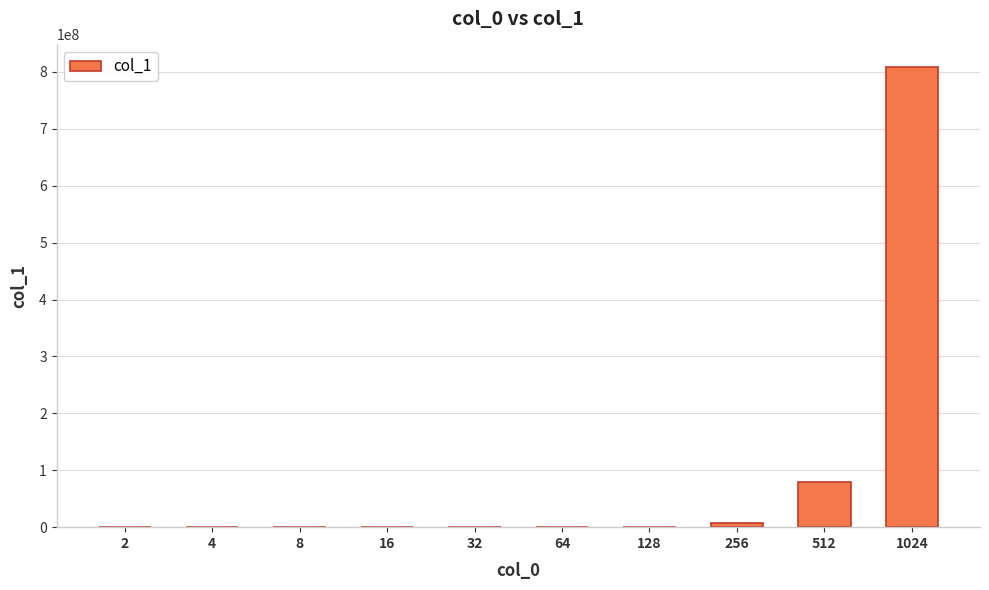

What is the approximate value at 1024, to the nearest 50?

807977800